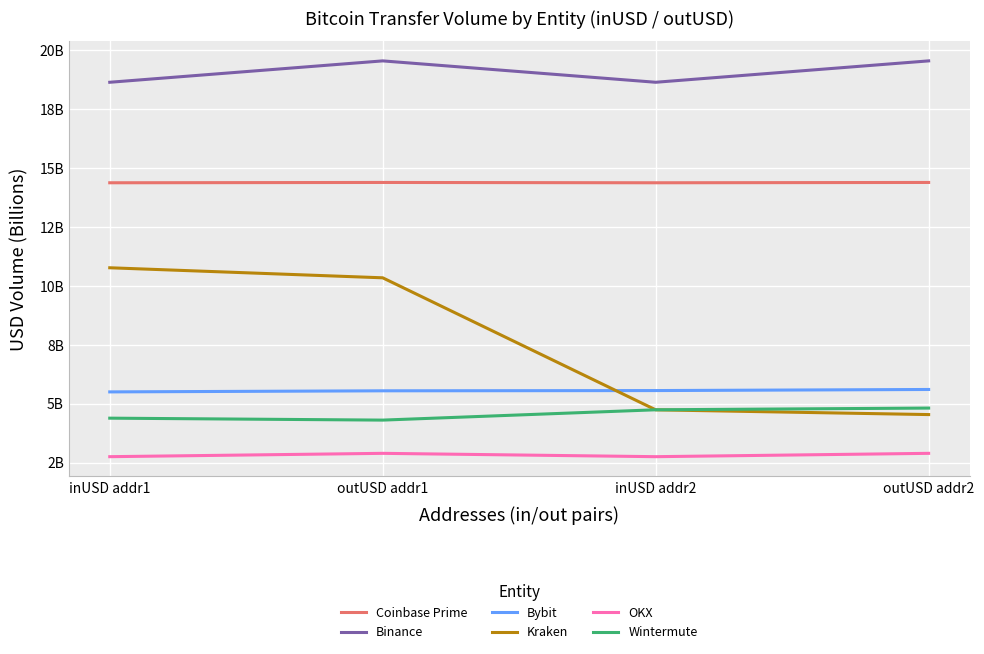

How many Bybit values are between 5 and 6?

4